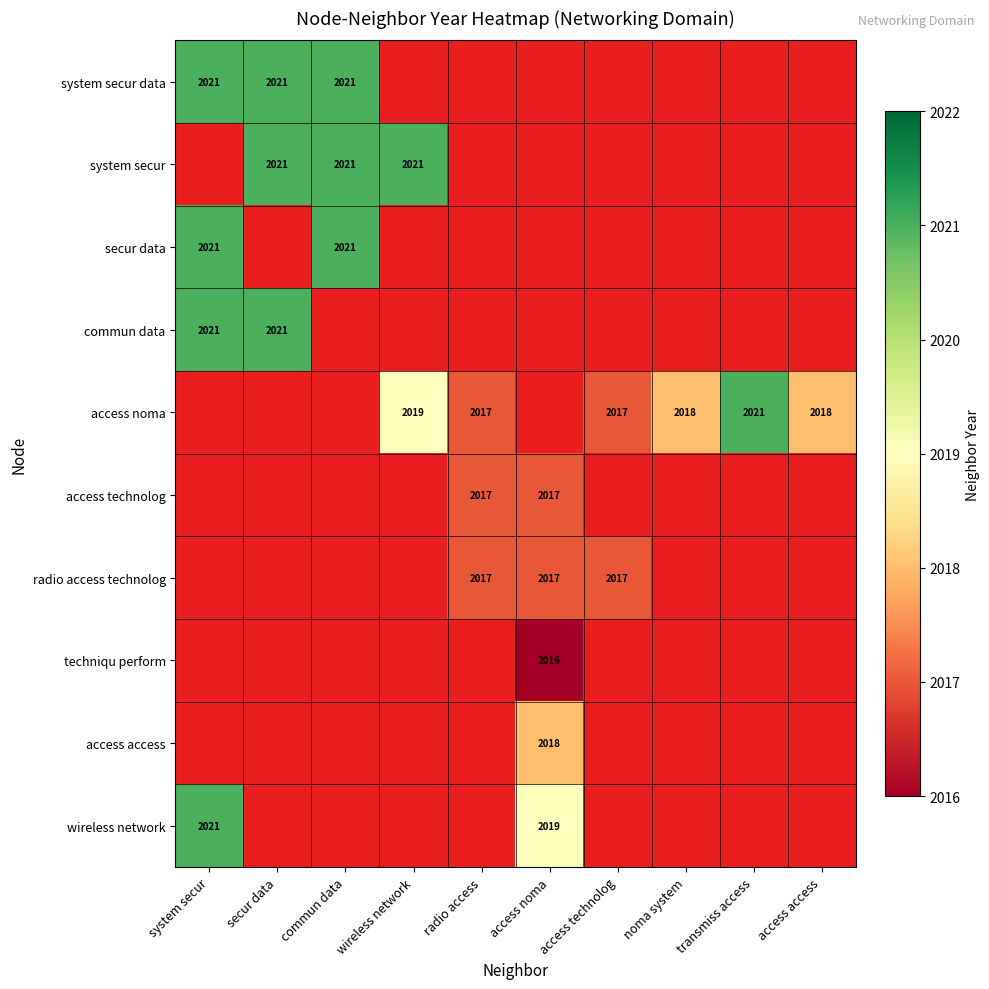

At which label does access noma first exceed 2017?

wireless network